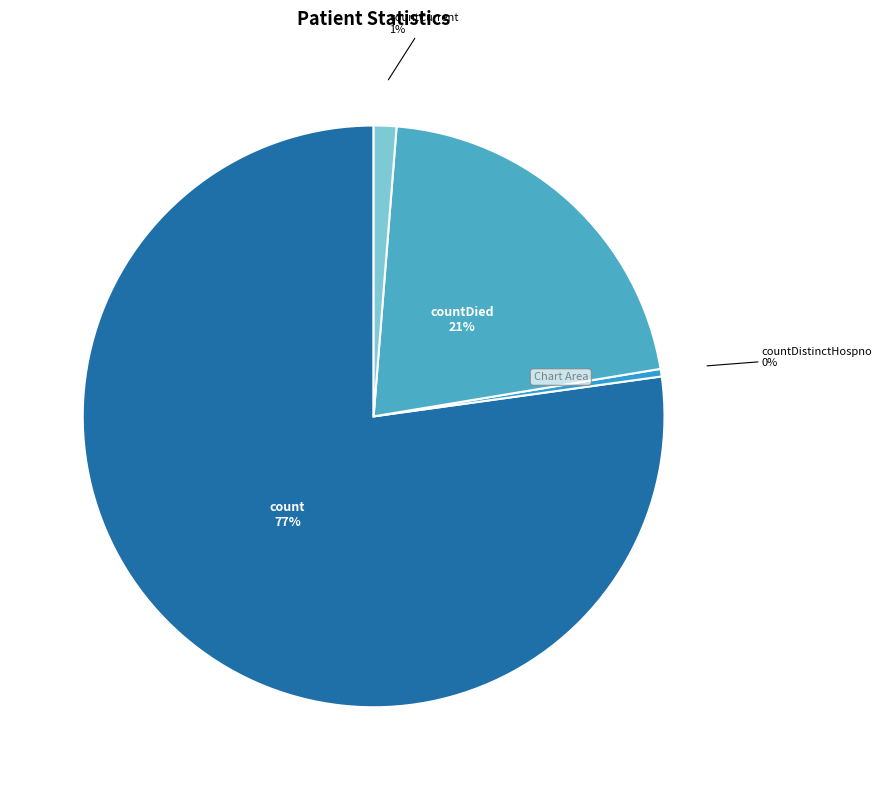

What percentage is the countDied slice, to the nearest percent?

21%